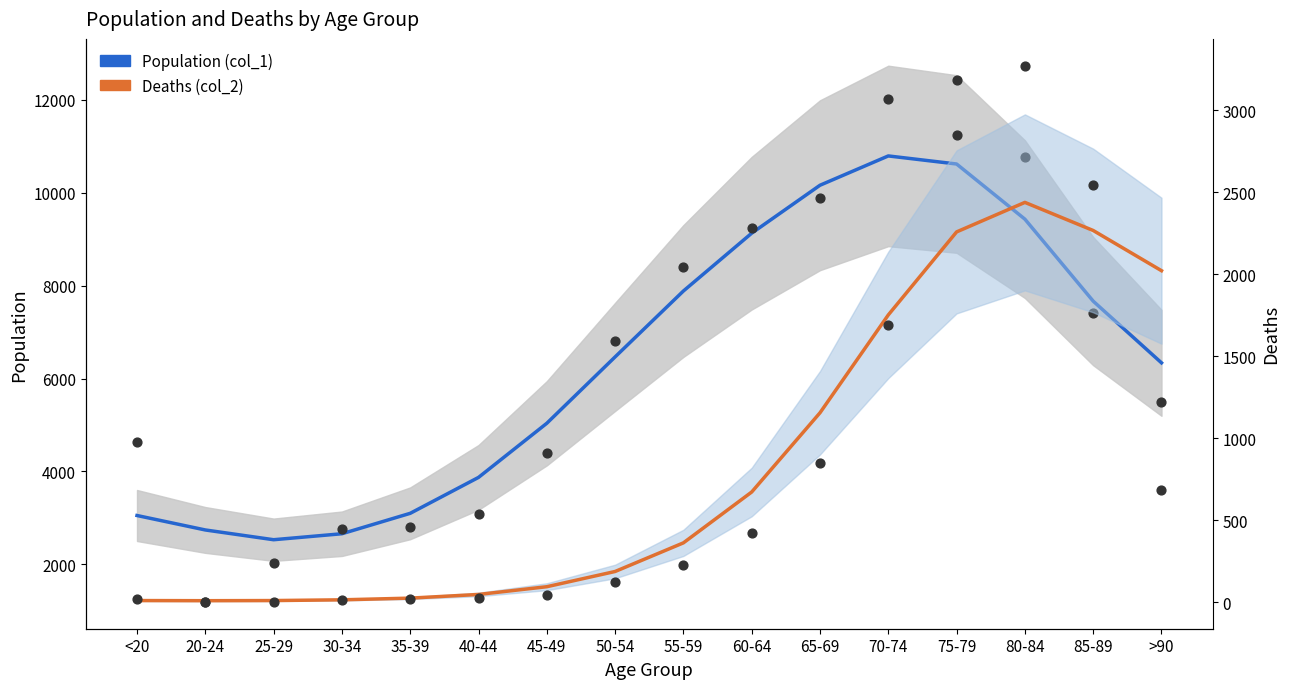

What are all the series names shown in the legend?

Population (col_1), Deaths (col_2)